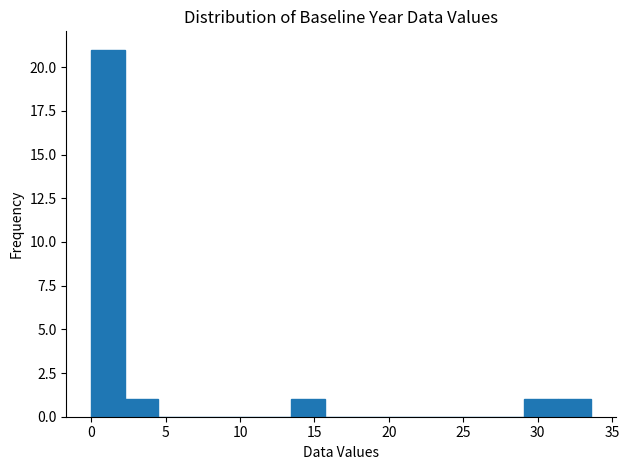

Reading left to right, transcribe this chart: for each bar, give the range it covers on the x-axis and its height. Neither the bar edges nor the heights are printed on the chart, so give them approximately, as read against the axes.

0.0 to 2.0: 21
2.0 to 4.5: 1
4.5 to 6.5: 0
6.5 to 9.0: 0
9.0 to 11.0: 0
11.0 to 13.5: 0
13.5 to 15.5: 1
15.5 to 18.0: 0
18.0 to 20.0: 0
20.0 to 22.5: 0
22.5 to 24.5: 0
24.5 to 27.0: 0
27.0 to 29.0: 0
29.0 to 31.5: 1
31.5 to 33.5: 1